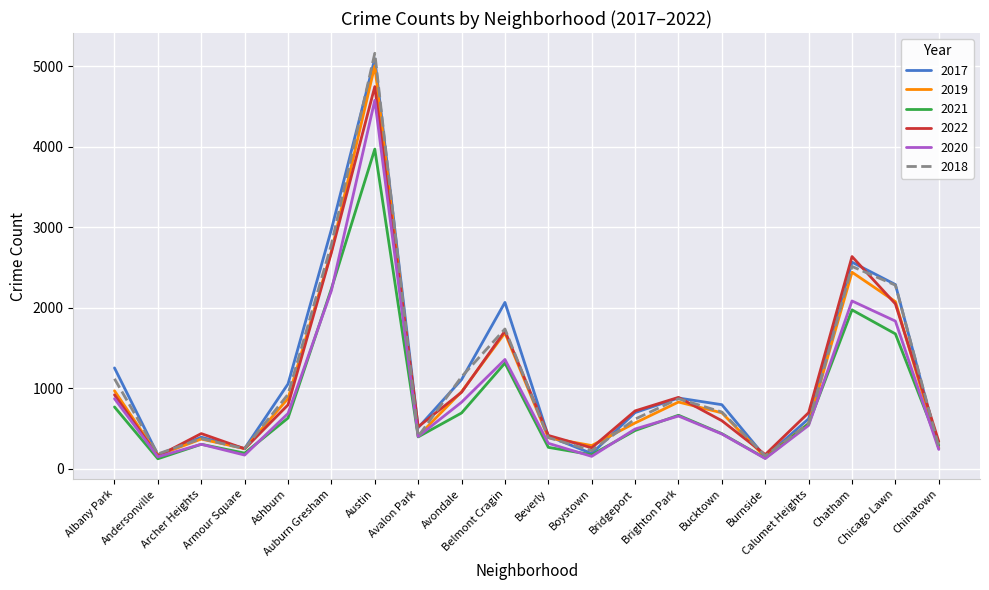

The value of 2017 at Bucktown is 350. True or false?

False